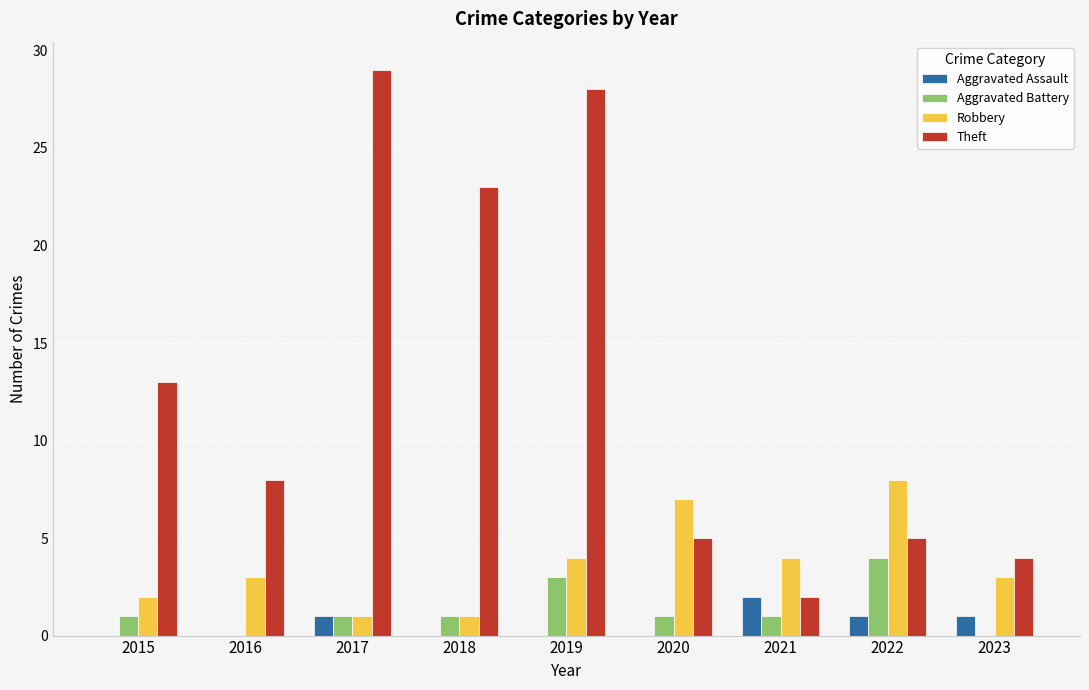

What is the average value of the Aggravated Battery series?

1